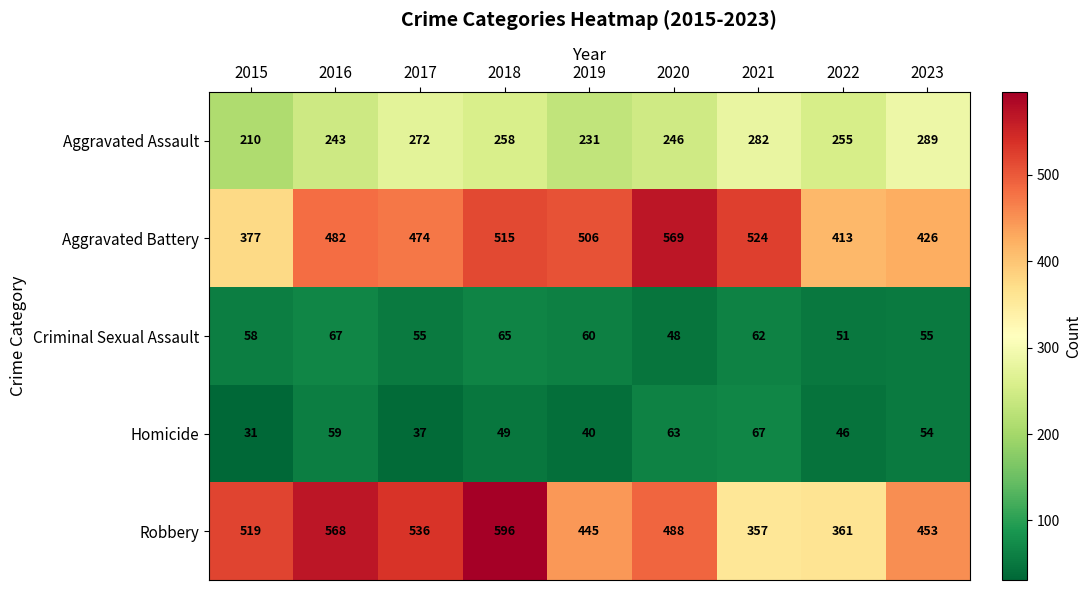

Which series changed the most between 2017 and 2020?

Aggravated Battery